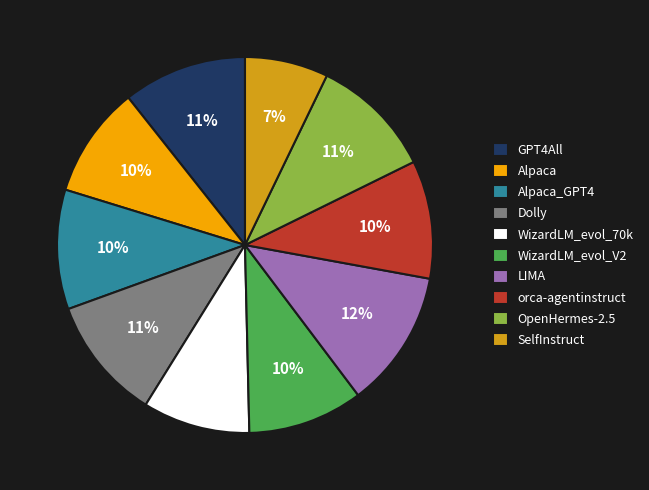

The OpenHermes-2.5 slice represents 11% of the pie. True or false?

True